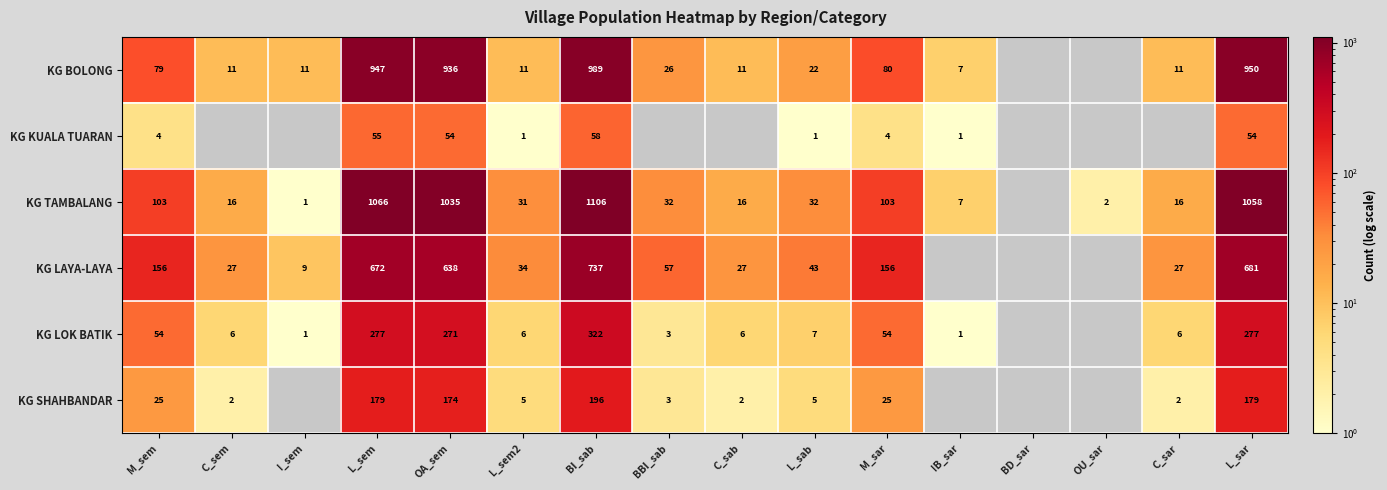

At L_sem, list the series in order from largest to smallest.

KG TAMBALANG, KG BOLONG, KG LAYA-LAYA, KG LOK BATIK, KG SHAHBANDAR, KG KUALA TUARAN